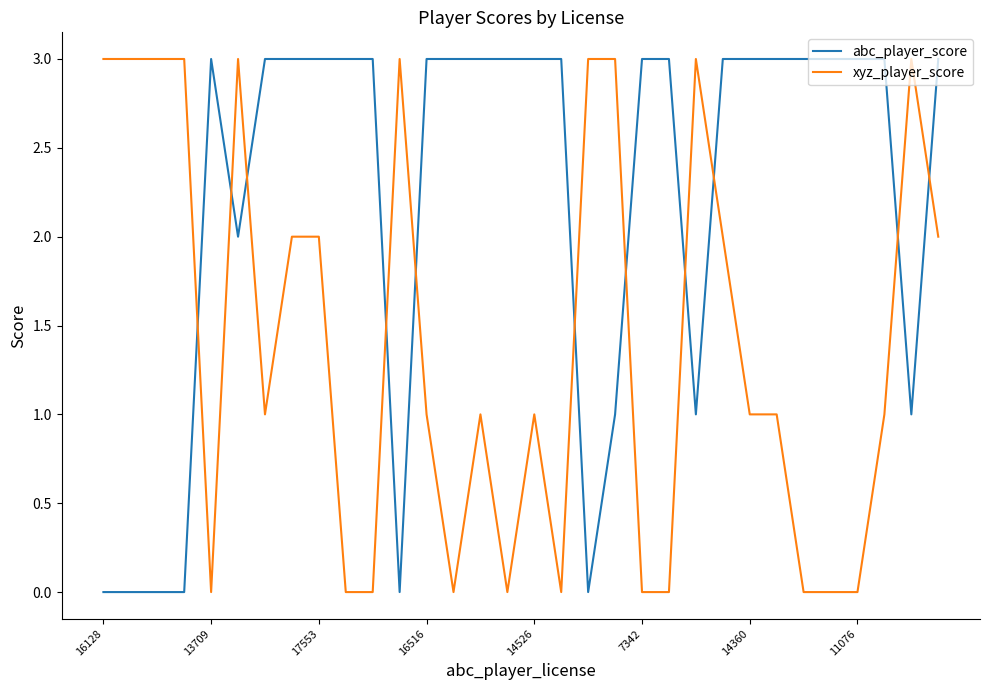

Which series has the largest total across all categories?

abc_player_score